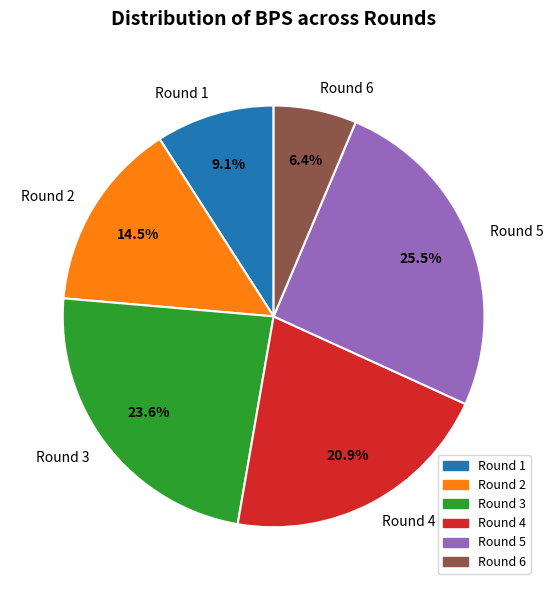

What percentage is the Round 3 slice, to the nearest percent?

24%